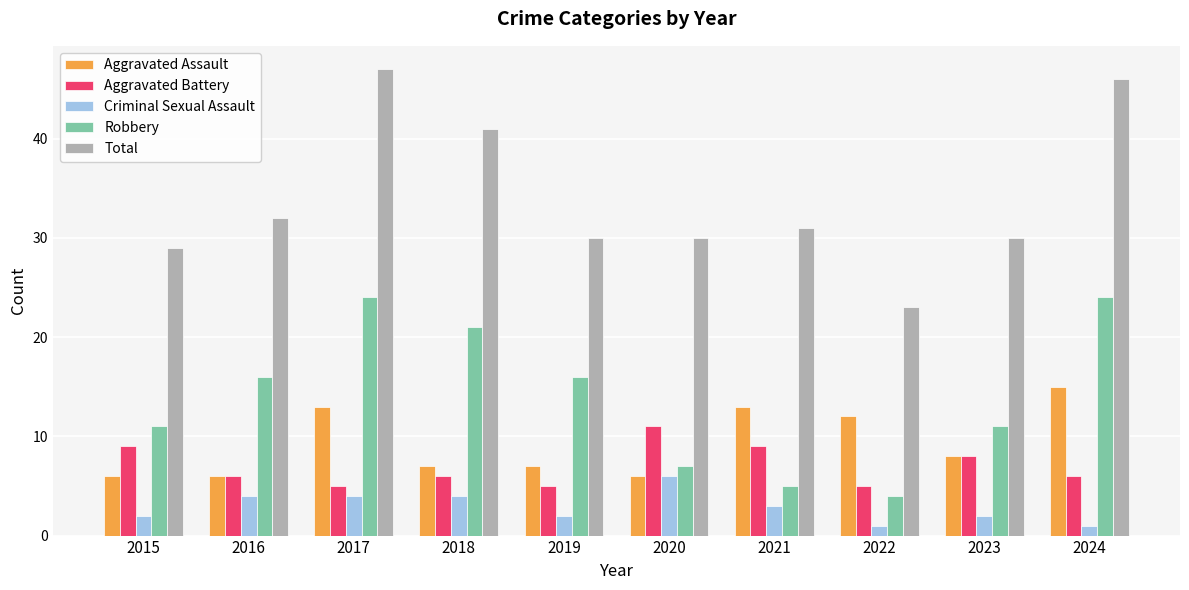

Which category has the lowest value in the Robbery series?

2022